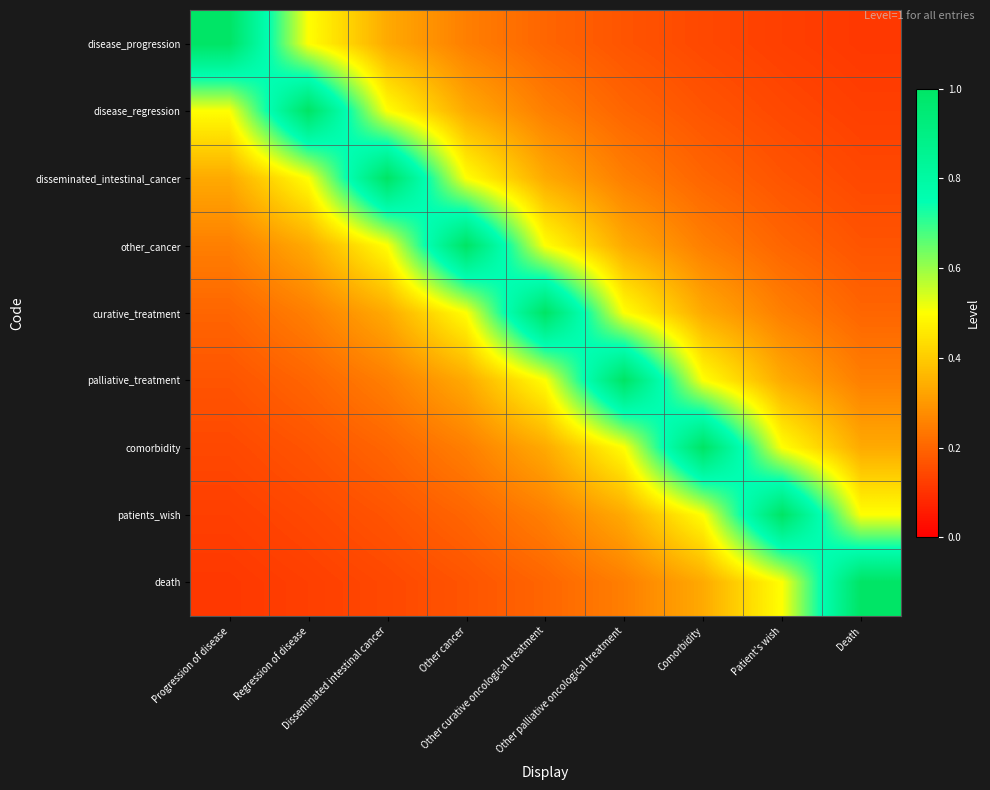

What is the difference between the highest and lowest values at Disseminated intestinal cancer?

0.9